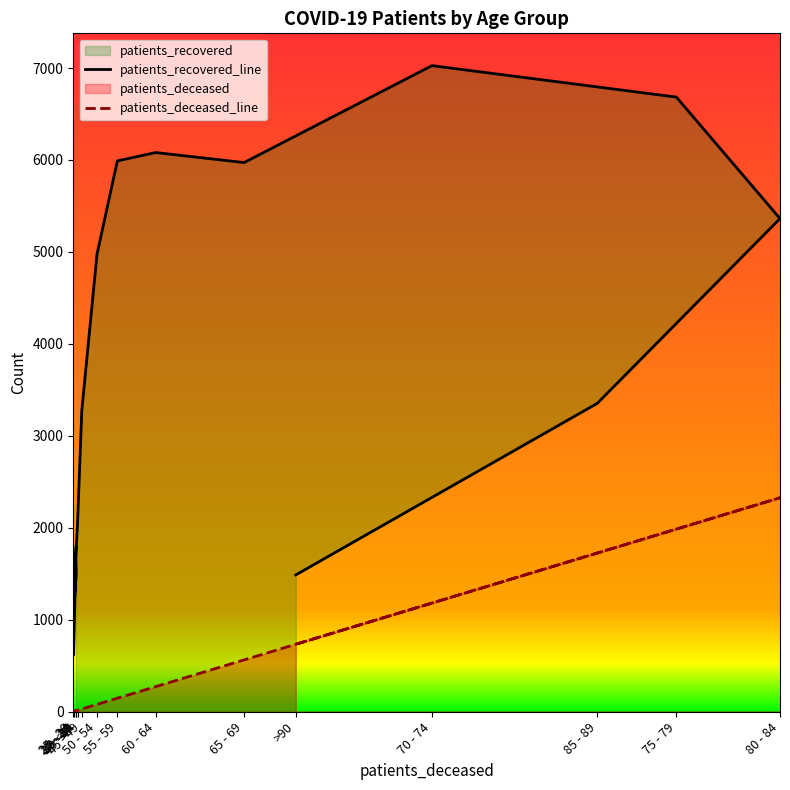

Does the chart display data point markers on the line(s)?

No